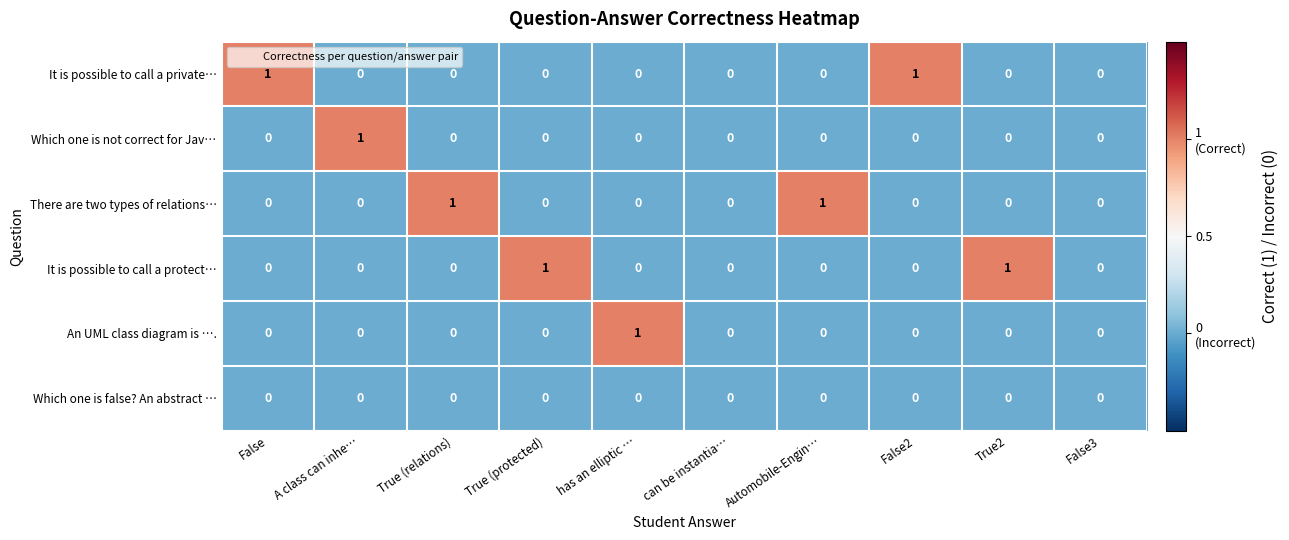

How many categories are shown in the chart?

10